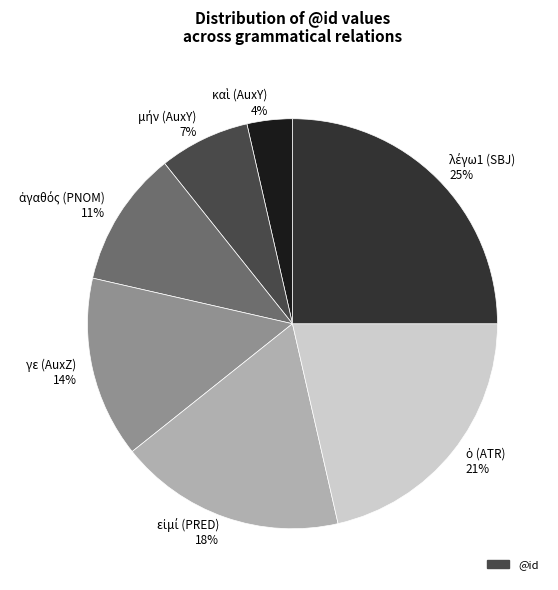

True or false: γε (AuxZ) 14% accounts for 1% of the total.

False